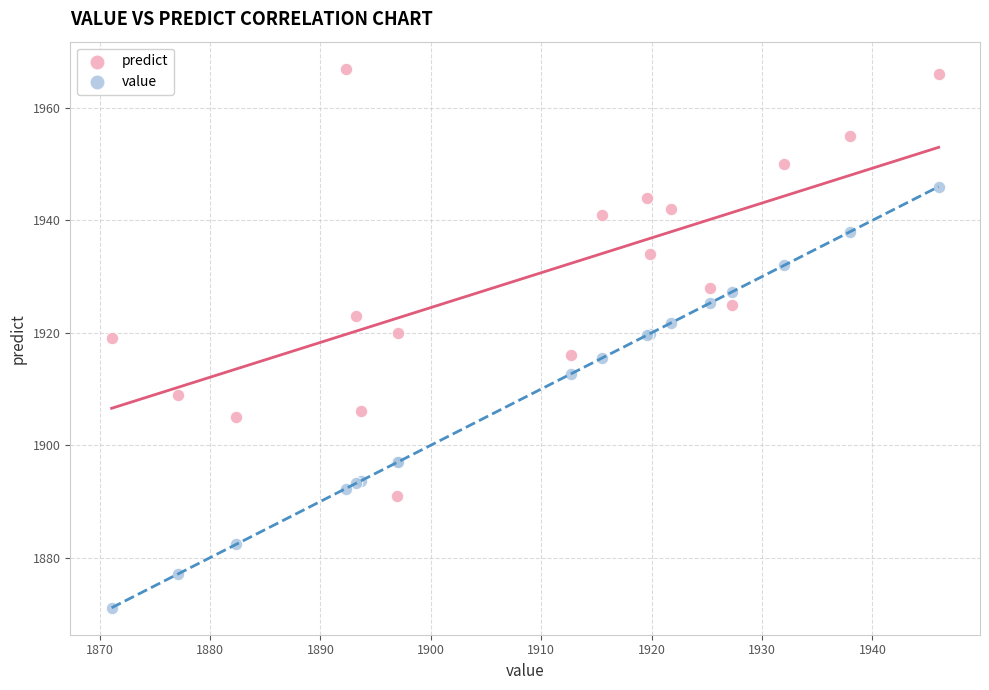

Which series contains the lowest Y value?

value